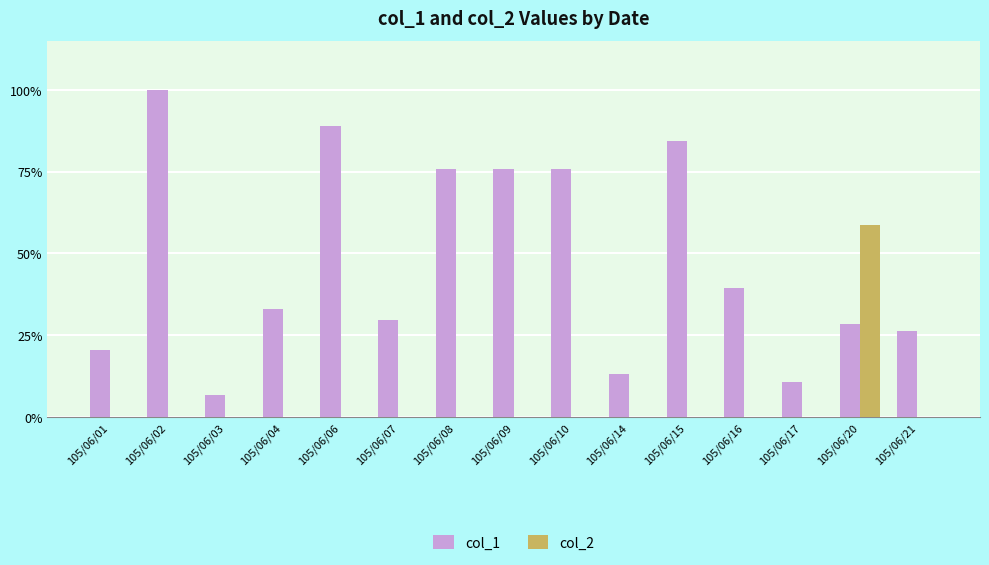

What is the spread (max minus min) of values at 105/06/01?

0.2